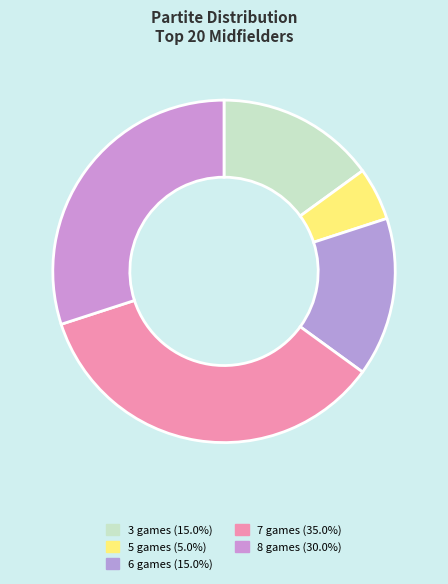

How many slices are in this pie chart?

5